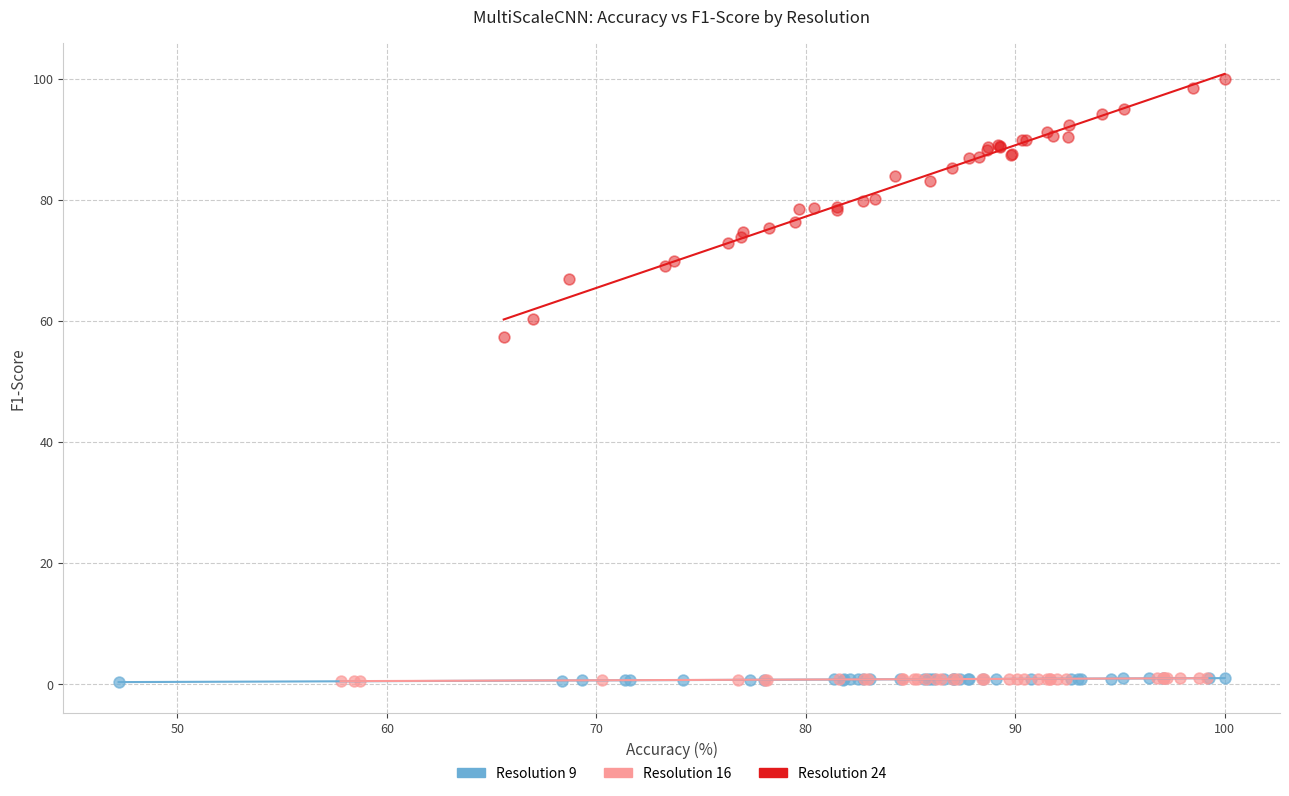

Which series has the largest Y range (max minus min)?

Resolution 24